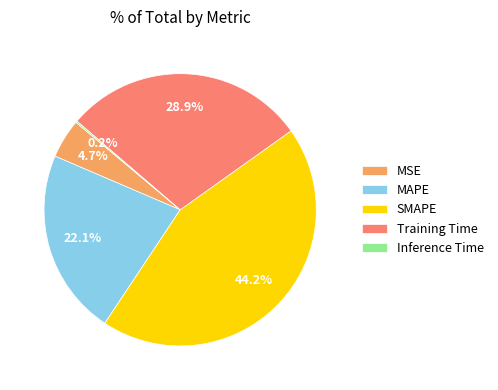

What is the largest slice in the pie chart?

SMAPE